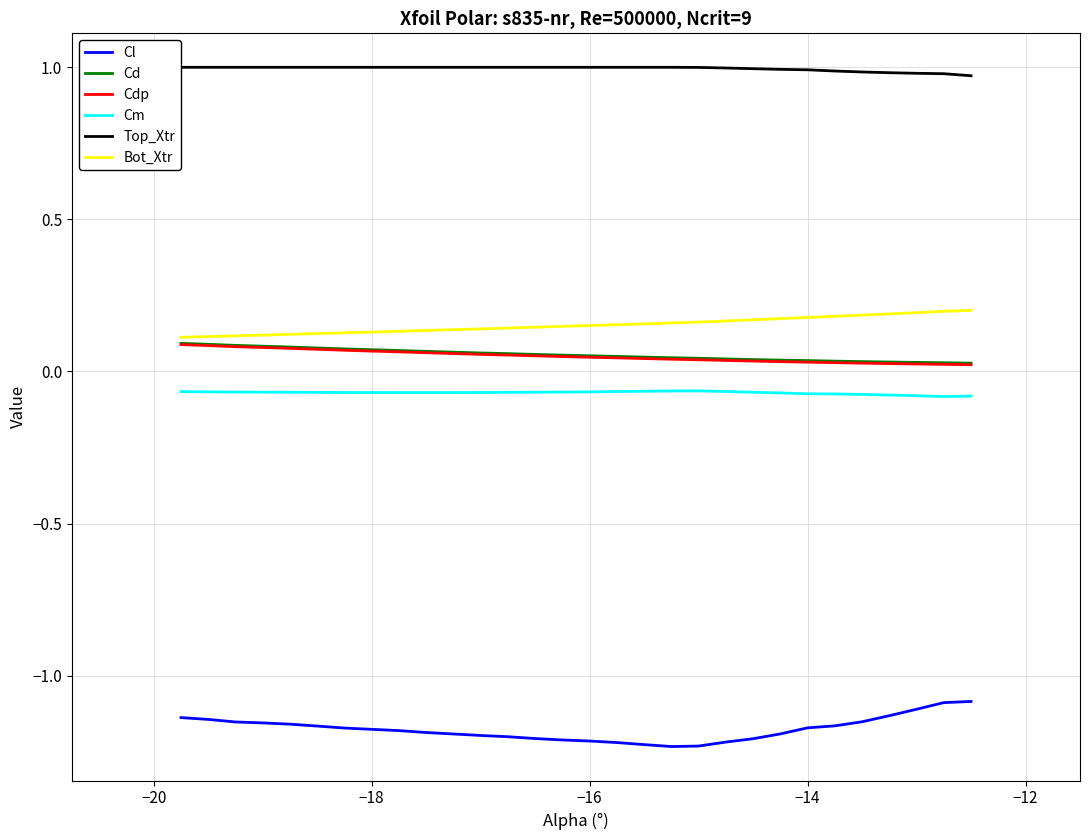

Which series has the largest total across all categories?

Top_Xtr